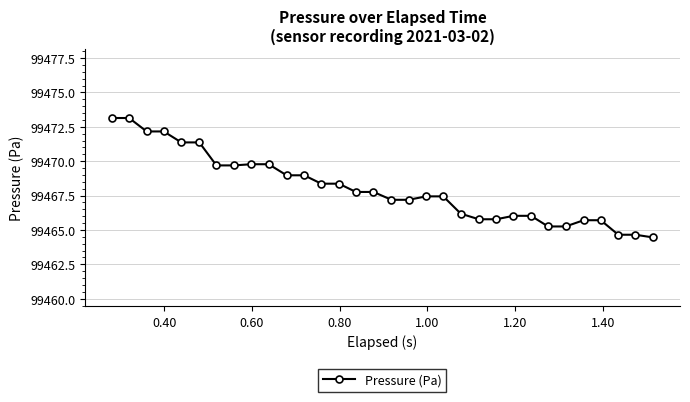

What is the difference between the maximum and minimum values?

8.7